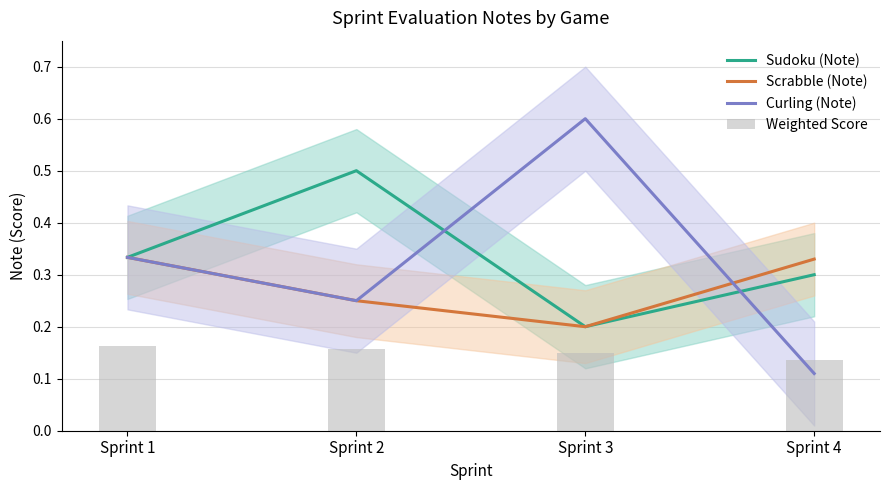

At which label is Scrabble (Note) closest to 0?

Sprint 3